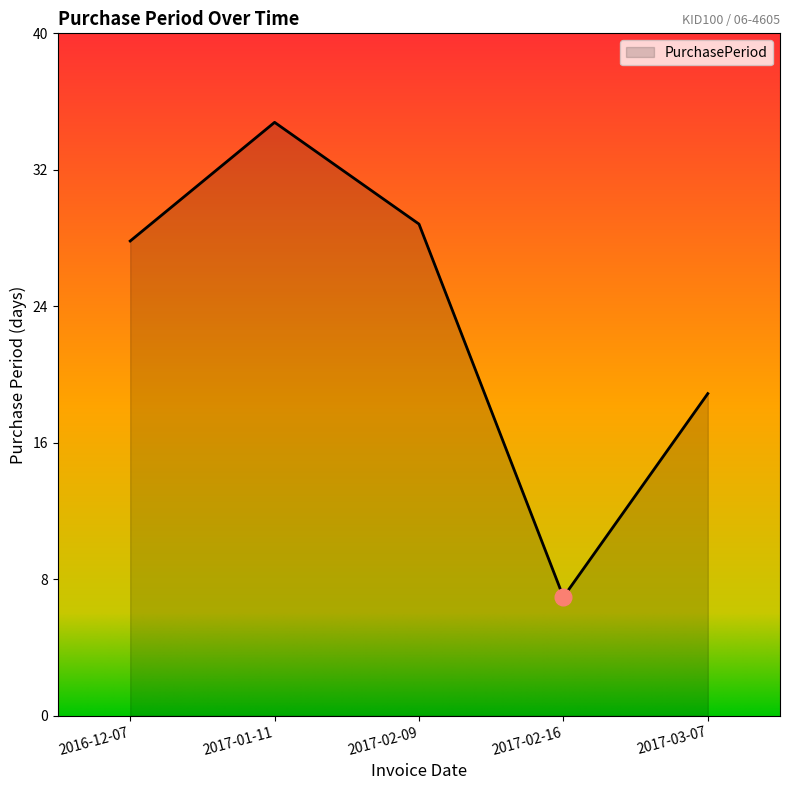

How many interior local peaks (higher than both neighbors) does the data have?

1